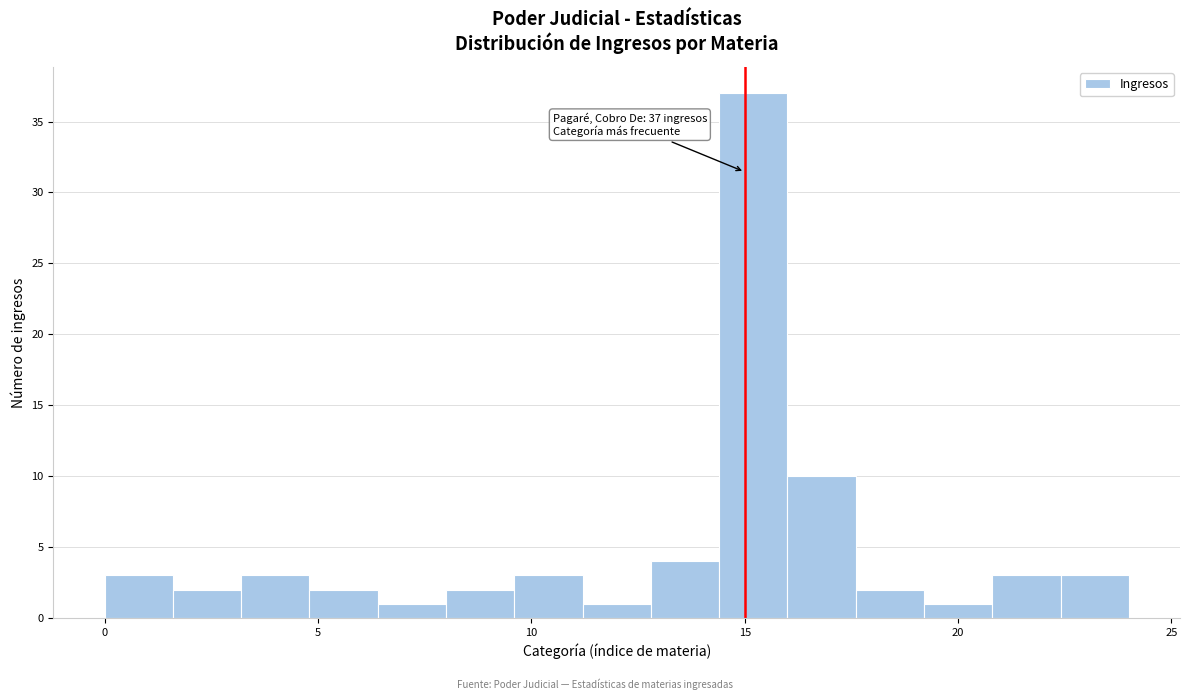

Around what value on the x-axis is the tallest bar? Give the approximate position of its centre, as read against the axis.

15.0